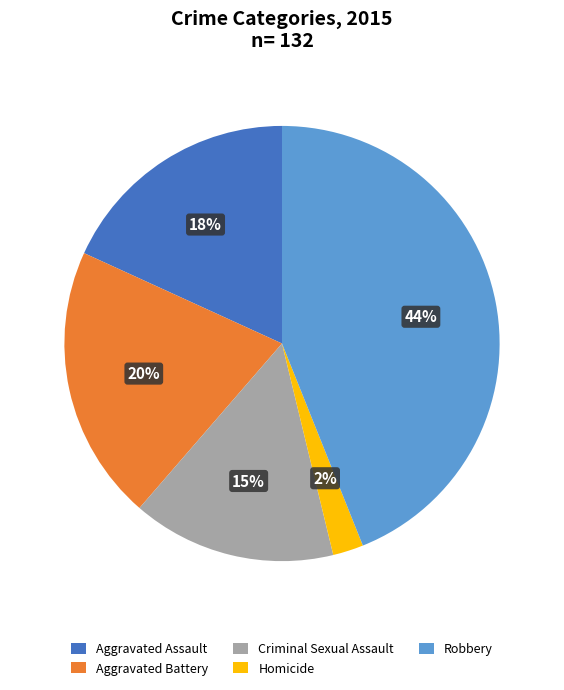

Between Criminal Sexual Assault and Aggravated Assault, which is larger?

Aggravated Assault